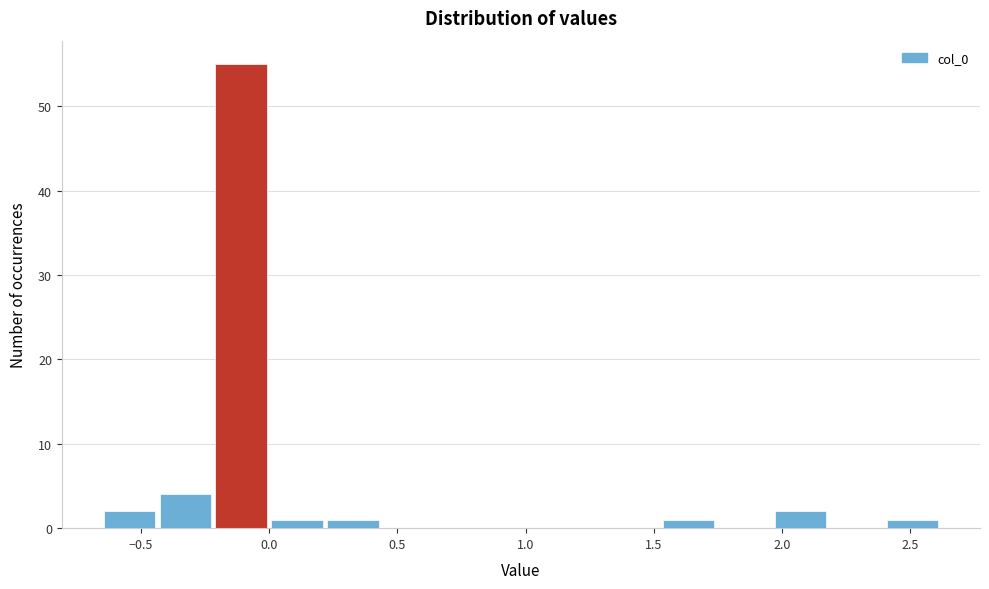

Over which range of the x-axis is the bar tallest?

-0.20 to 0.00